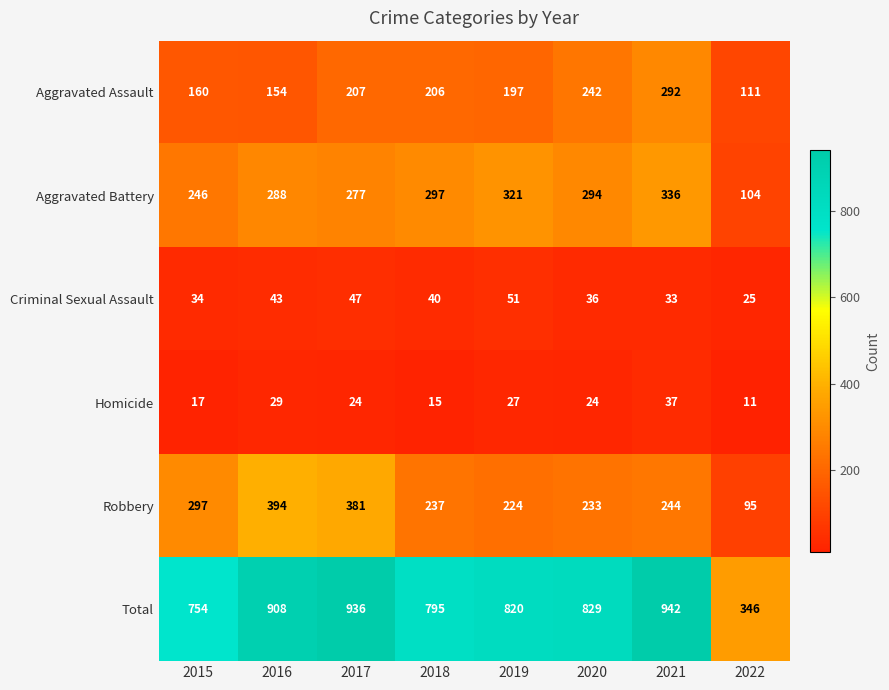

At 2017, list the series in order from smallest to largest.

Homicide, Criminal Sexual Assault, Aggravated Assault, Aggravated Battery, Robbery, Total